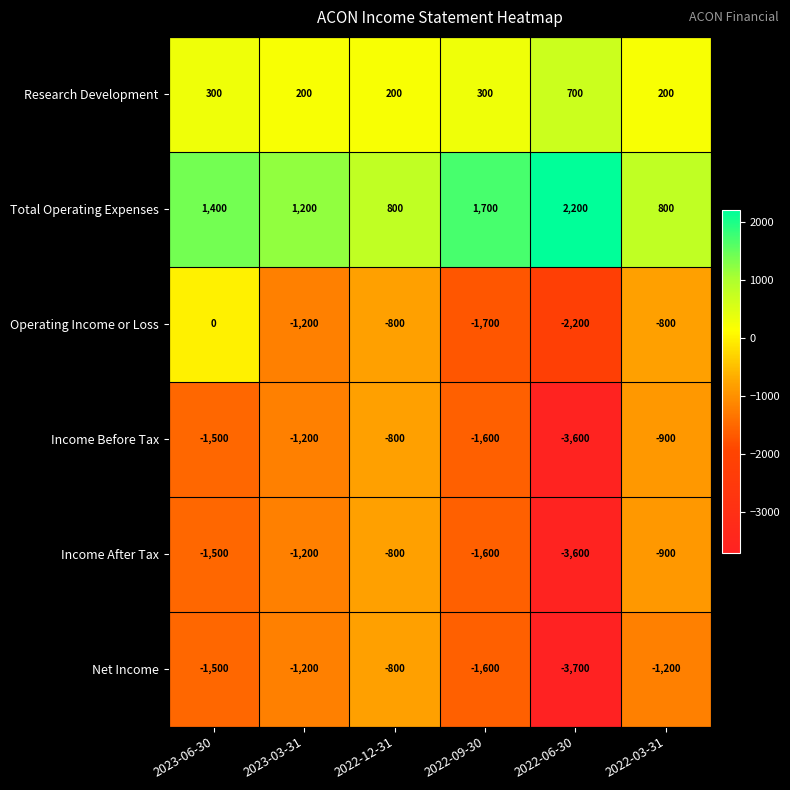

How many Research Development values are between 200 and 300?

5